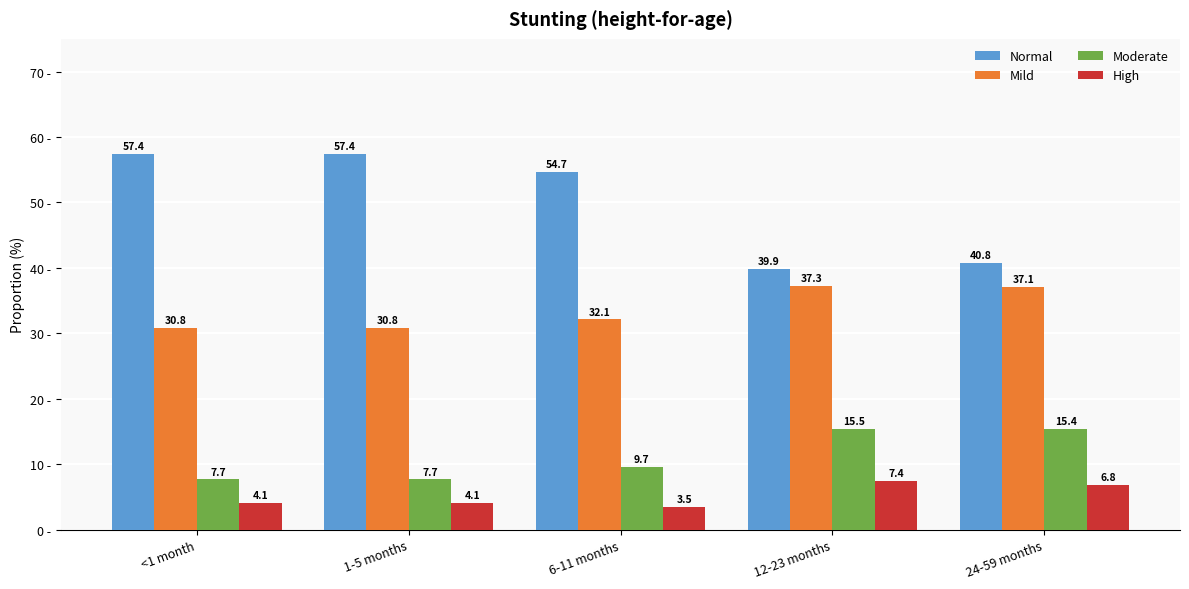

Which series has the largest range (max minus min)?

Normal